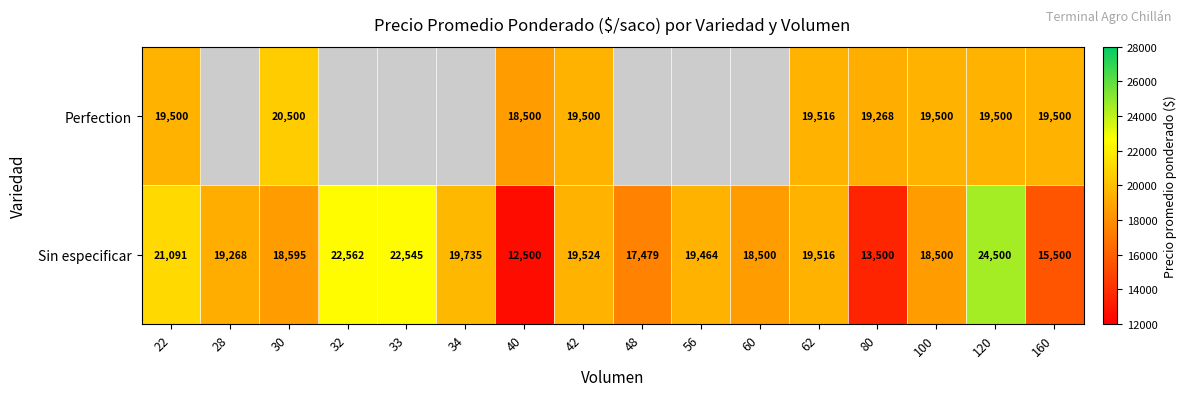

Between 100 and 62, which is larger?

62